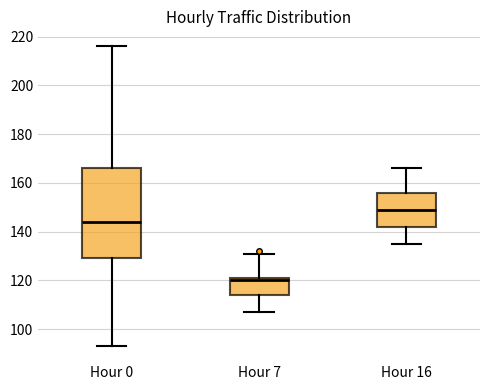

Where does the upper whisker of the box for Hour 0 end on the y-axis? The values are not printed on the chart, so give them approximately, as read against the axis.

216